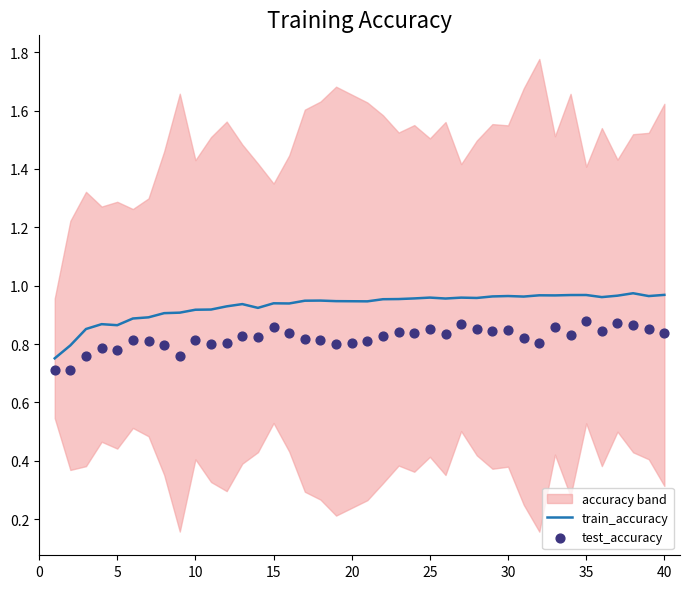

At which category is the sum across all series the highest?

35